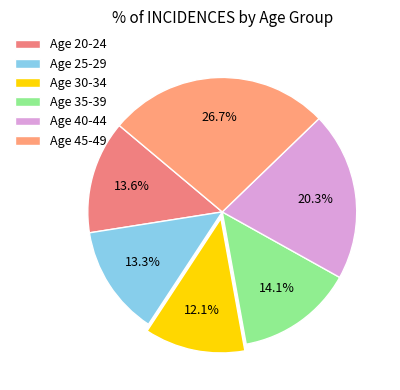

How many slices are in this pie chart?

6